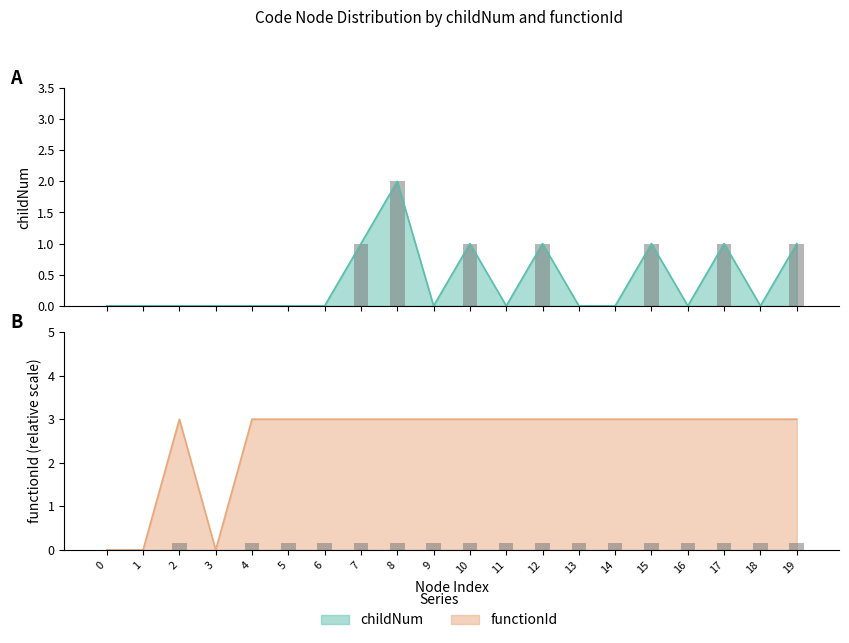

Reading left to right, extract all data points from this chart.

childNum: 0=0.0	1=0.0	2=0.0	3=0.0	4=0.0	5=0.0	6=0.0	7=1.0	8=2.0	9=0.0	10=1.0	11=0.0	12=1.0	13=0.0	14=0.0	15=1.0	16=0.0	17=1.0	18=0.0	19=1.0
functionId: 0=0.0	1=0.0	2=0.2	3=0.0	4=0.2	5=0.2	6=0.2	7=0.2	8=0.2	9=0.2	10=0.2	11=0.2	12=0.2	13=0.2	14=0.2	15=0.2	16=0.2	17=0.2	18=0.2	19=0.2